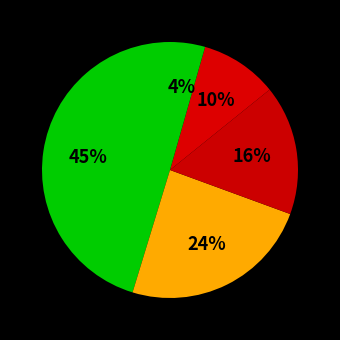

How many segments does this pie chart have?

5